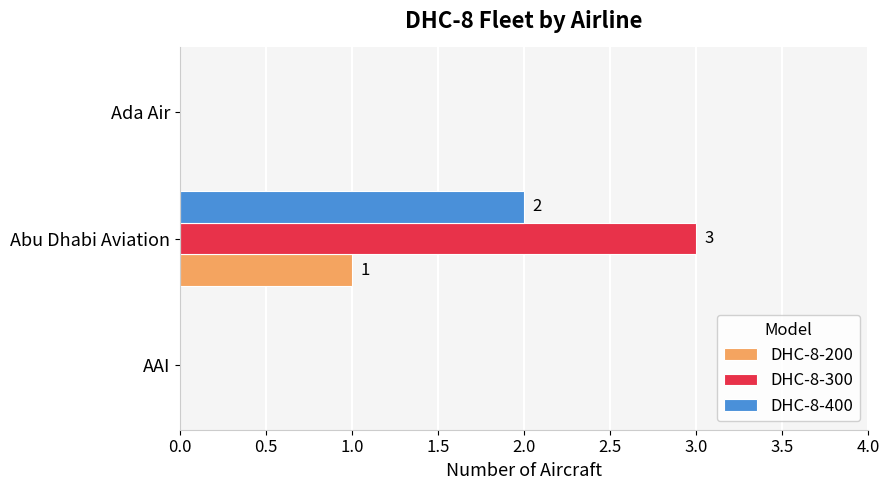

The value of DHC-8-200 at Abu Dhabi Aviation is 1. True or false?

True